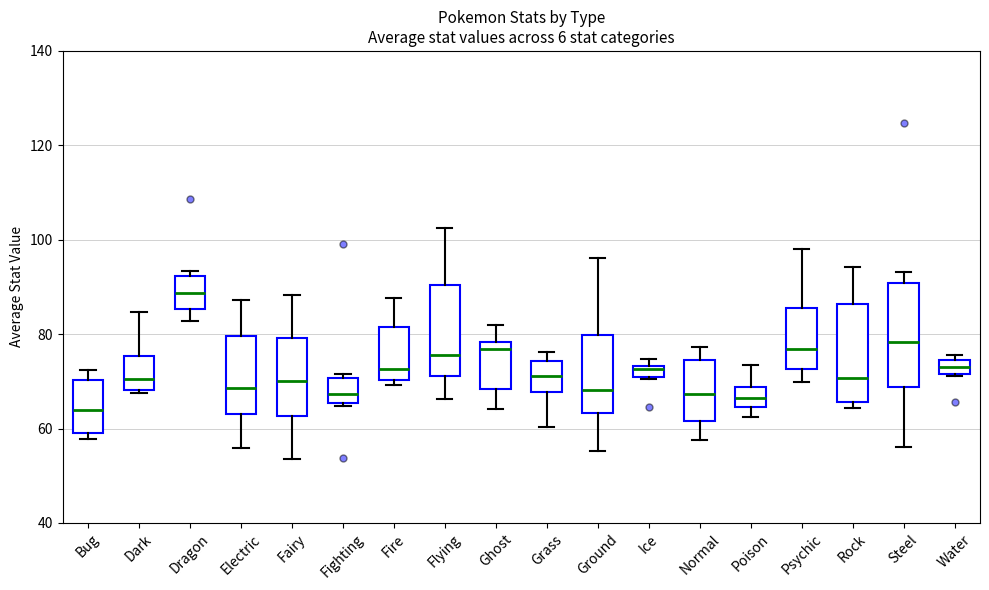

Where is the lower edge of the box for Fire on the y-axis? The values are not printed on the chart, so give them approximately, as read against the axis.

70